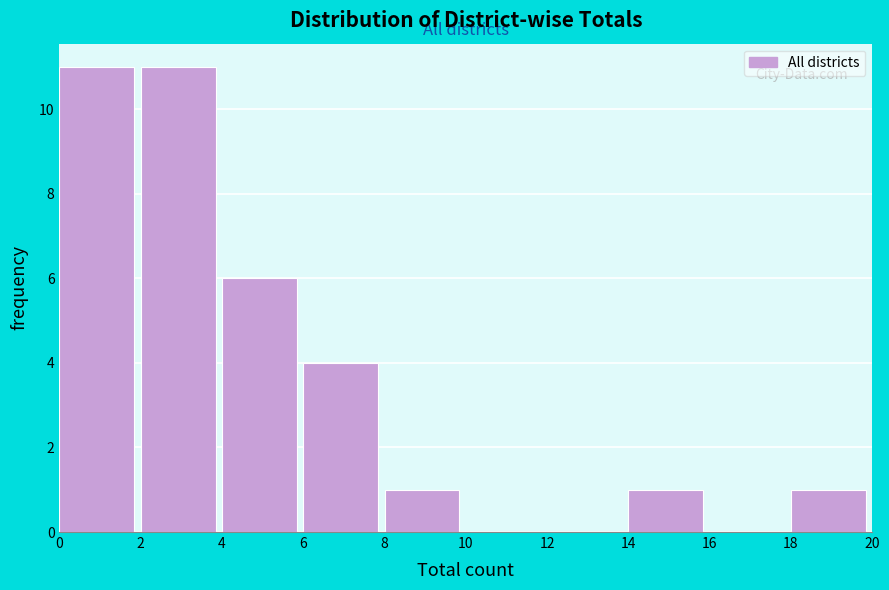

Reading left to right, transcribe this chart: for each bar, give the range it covers on the x-axis and its height. The values are not printed on the chart, so give them approximately, as read against the axis.

0 to 2: 11
2 to 4: 11
4 to 6: 6
6 to 8: 4
8 to 10: 1
10 to 12: 0
12 to 14: 0
14 to 16: 1
16 to 18: 0
18 to 20: 1